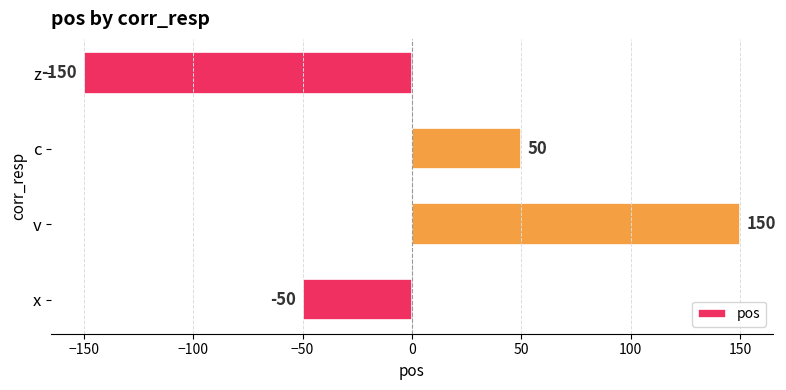

How many values are below 50?

2